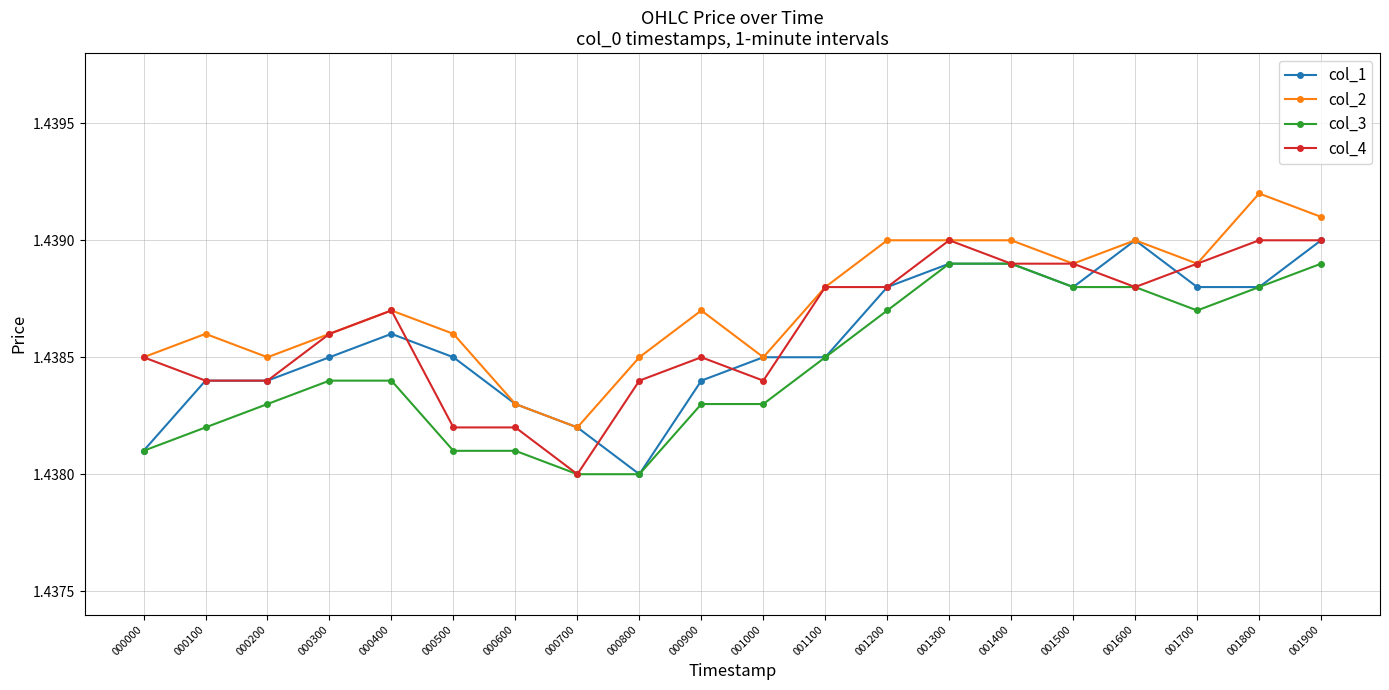

At which category is the sum across all series the highest?

001900